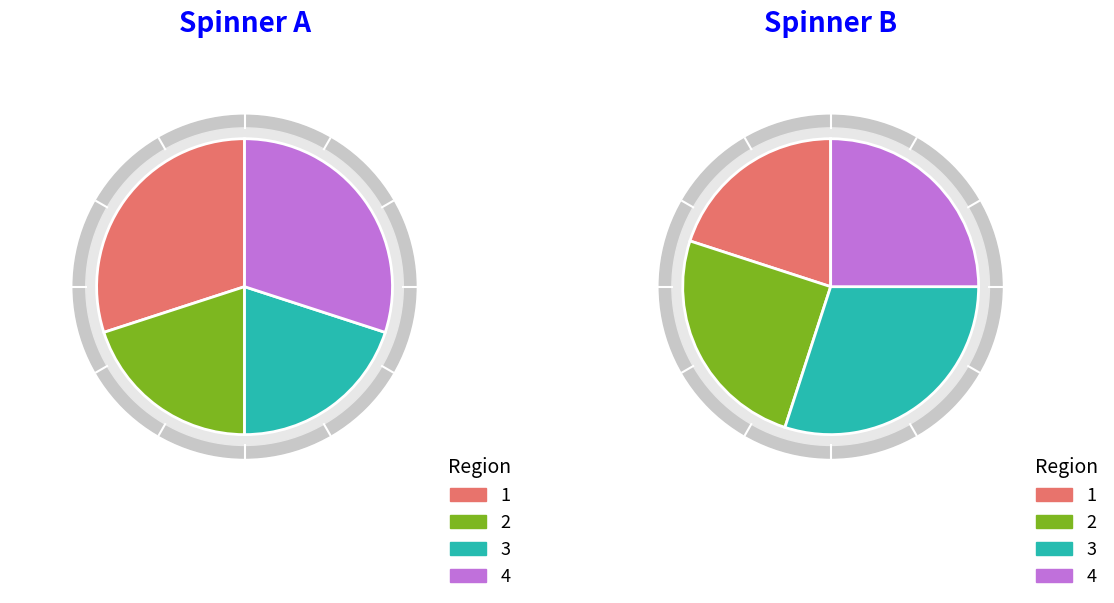

To the nearest percent, what is the average slice percentage?

25%